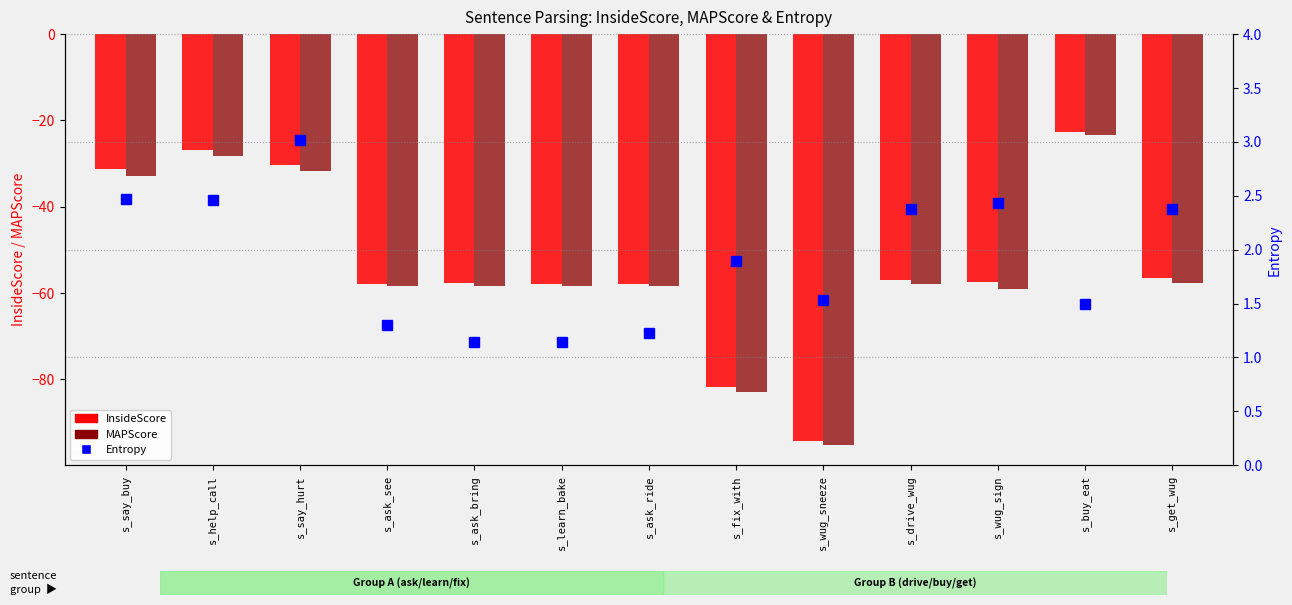

At which label does InsideScore reach its minimum?

s_wug_sneeze